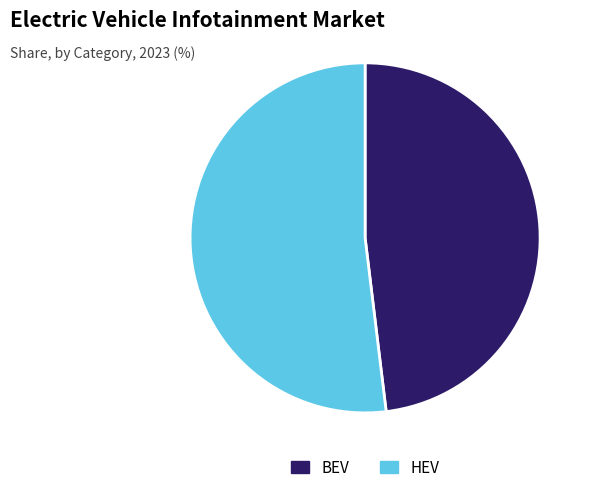

Does any single category account for the majority?

Yes